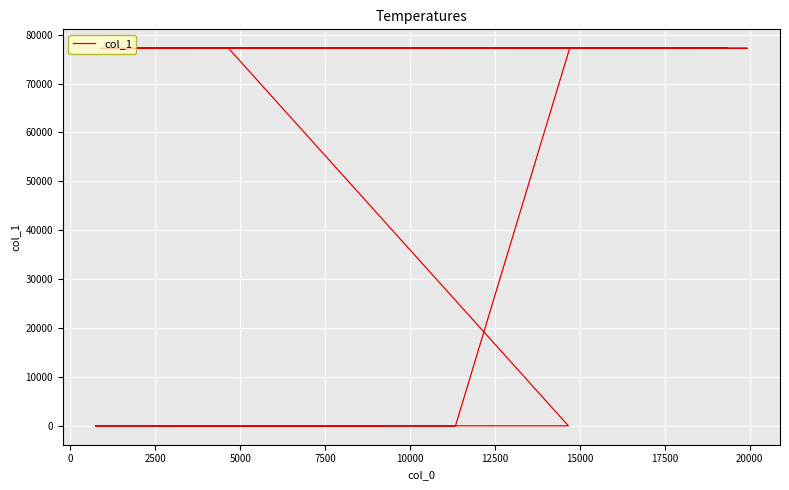

Count the number of values greater than 77194.

19